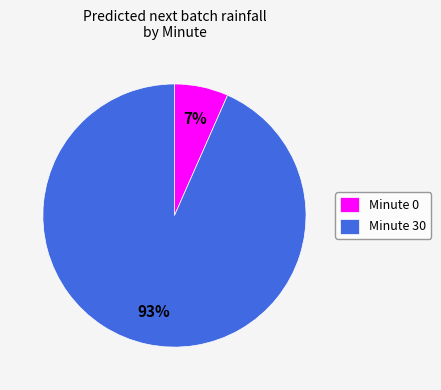

Is there any slice that represents more than half of the pie?

Yes